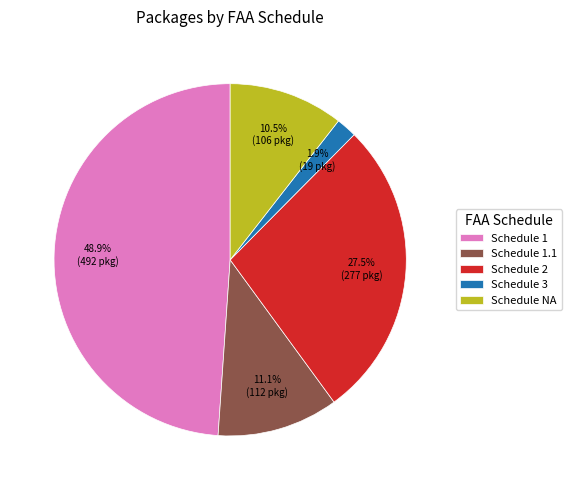

How many segments does this pie chart have?

5